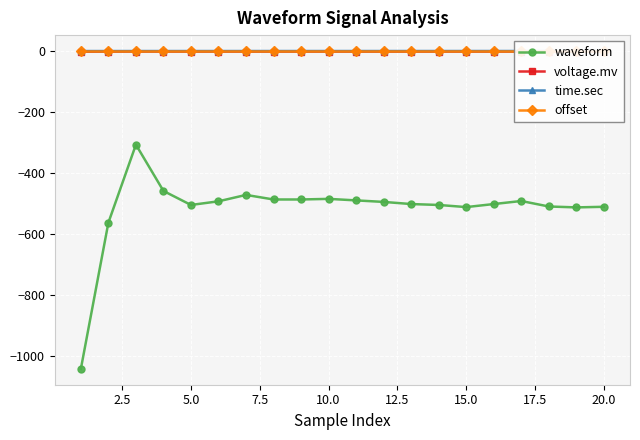

True or false: voltage.mv and waveform cross at least once.

False